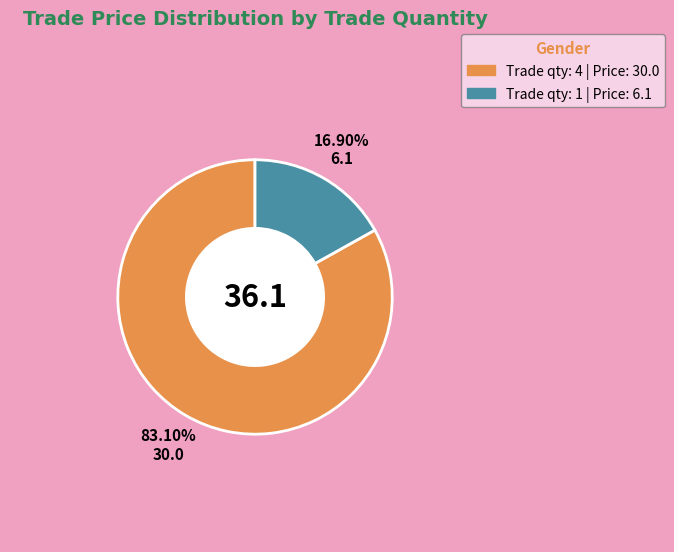

To the nearest percent, what is the average slice percentage?

50%